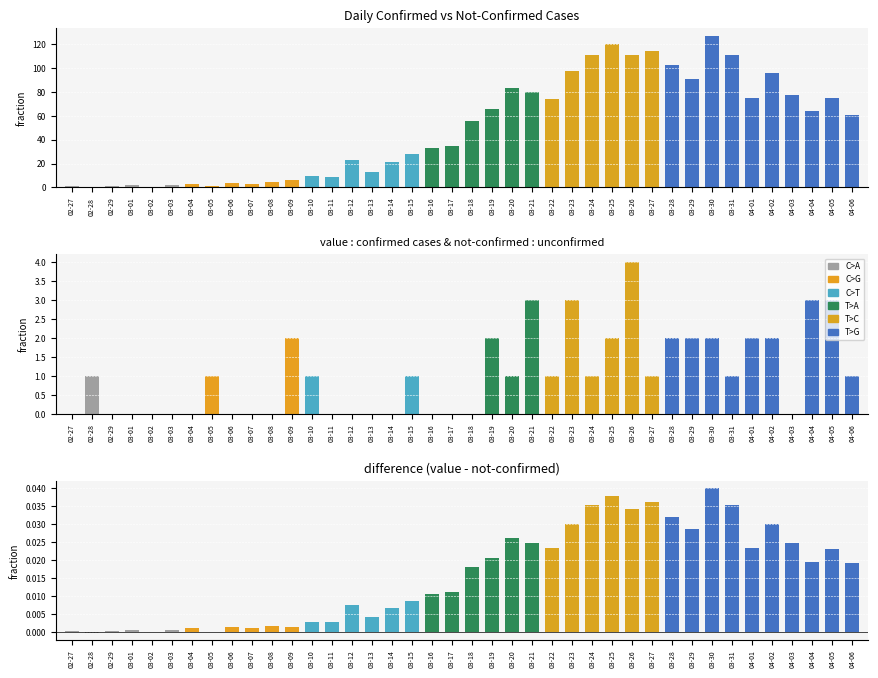

What is the total value across all series at 2020-03-17?

35